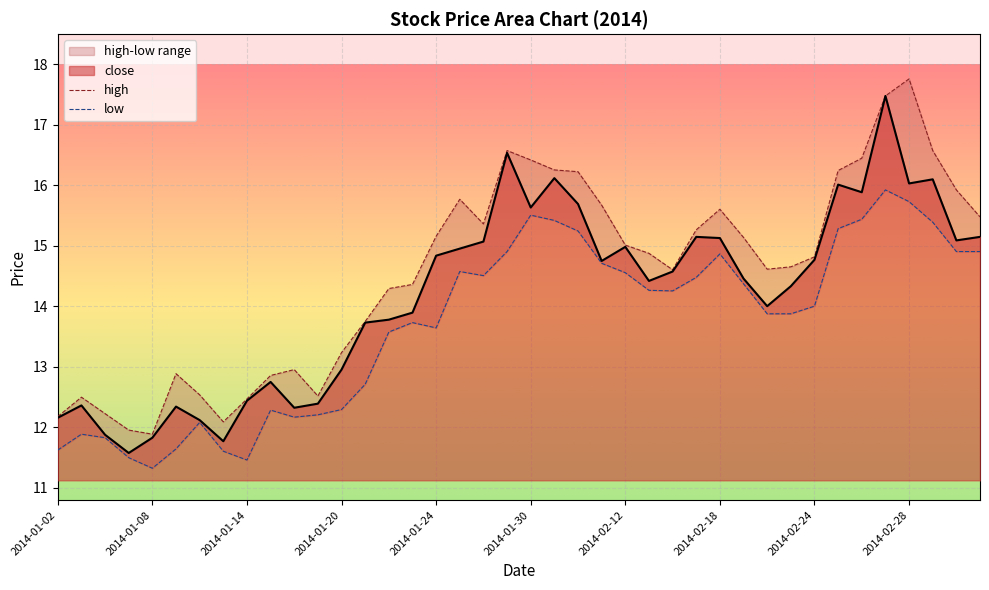

What value does the data have at 2014-01-15?

12.8